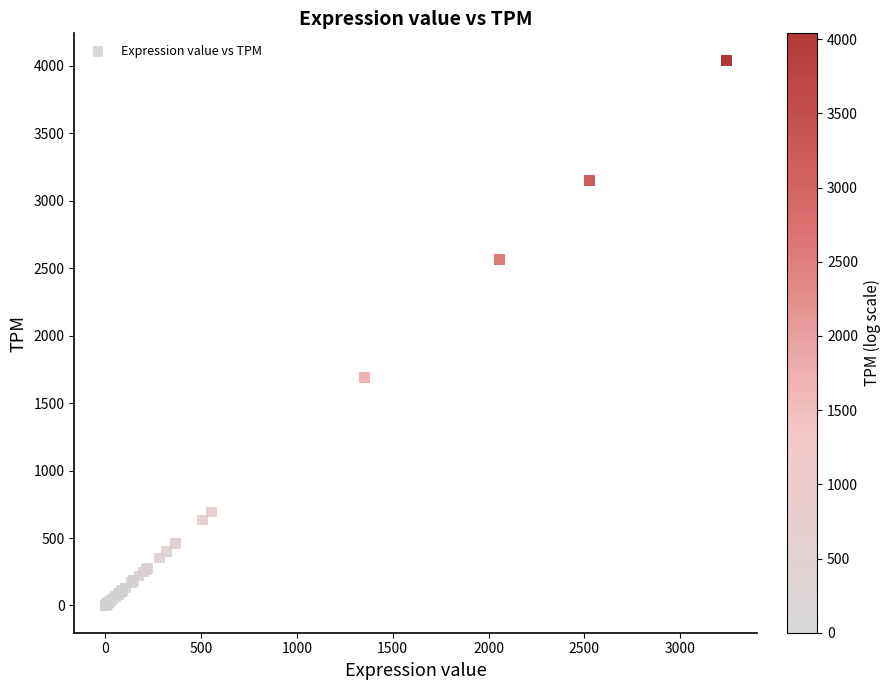

What Y value in the scatter plot is closest to 2019?

1687.2